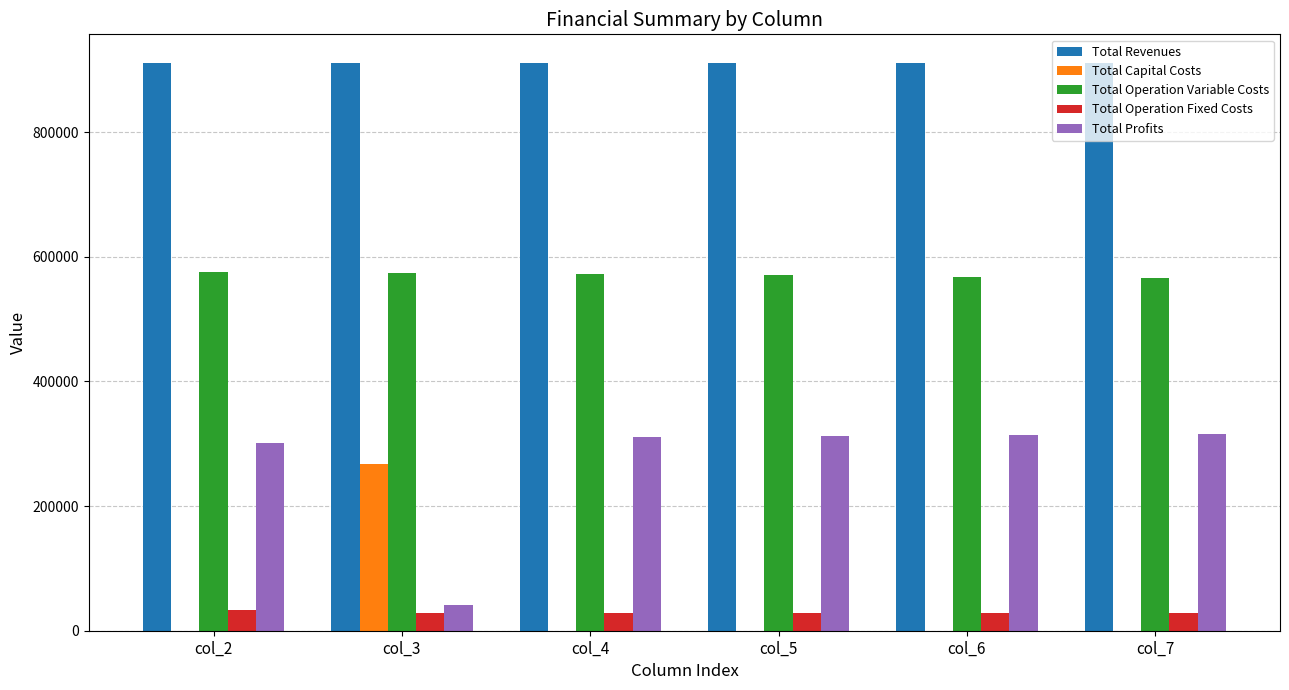

Is the value of Total Revenues at col_7 greater than the value of Total Profits at col_2?

Yes